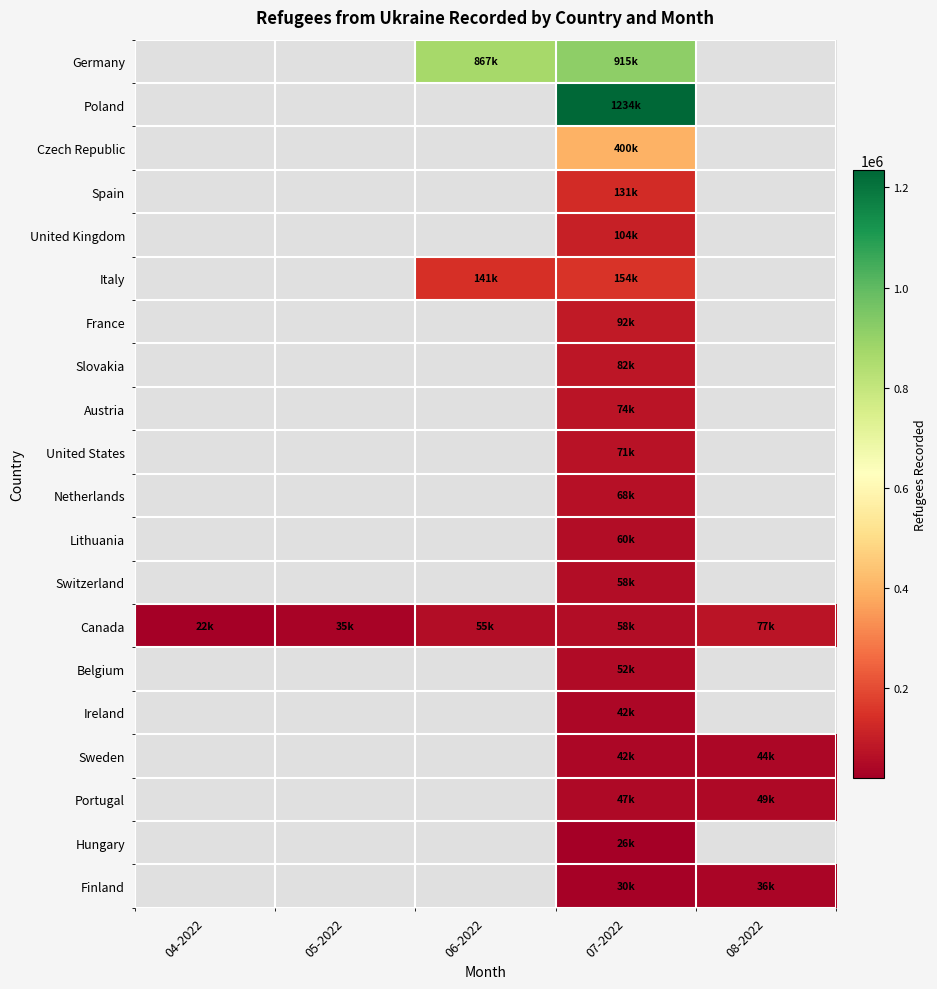

Which series changed the most between 06-2022 and 08-2022?

Canada